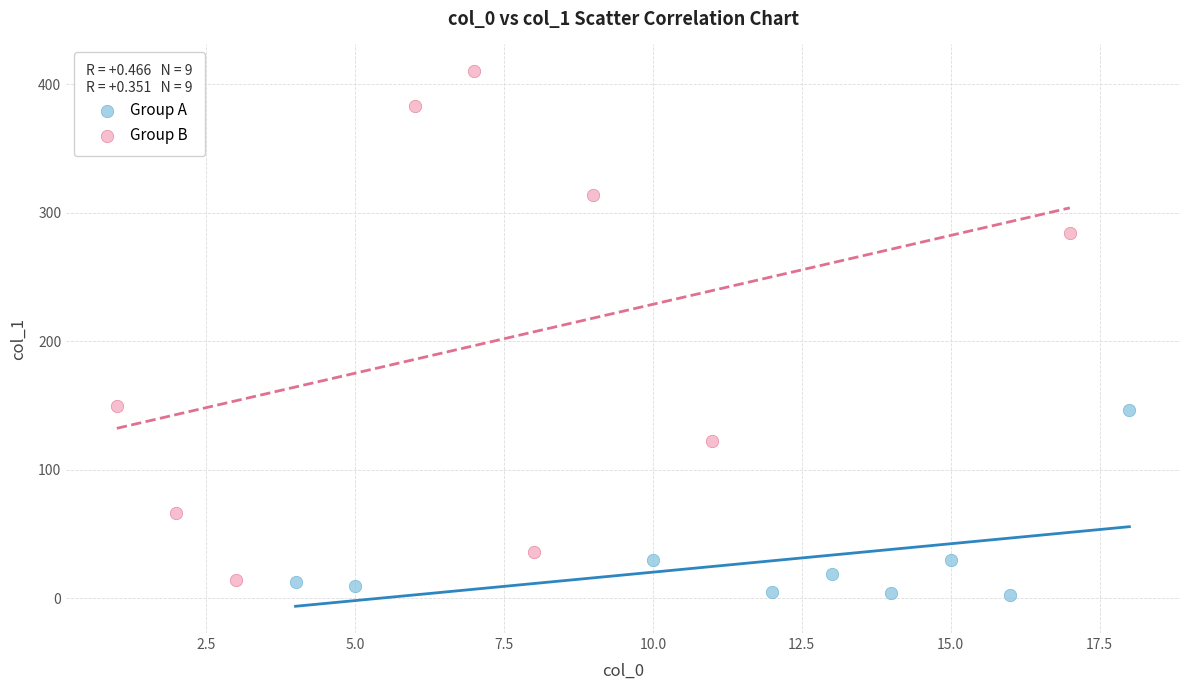

Which series contains the highest Y value?

Group B